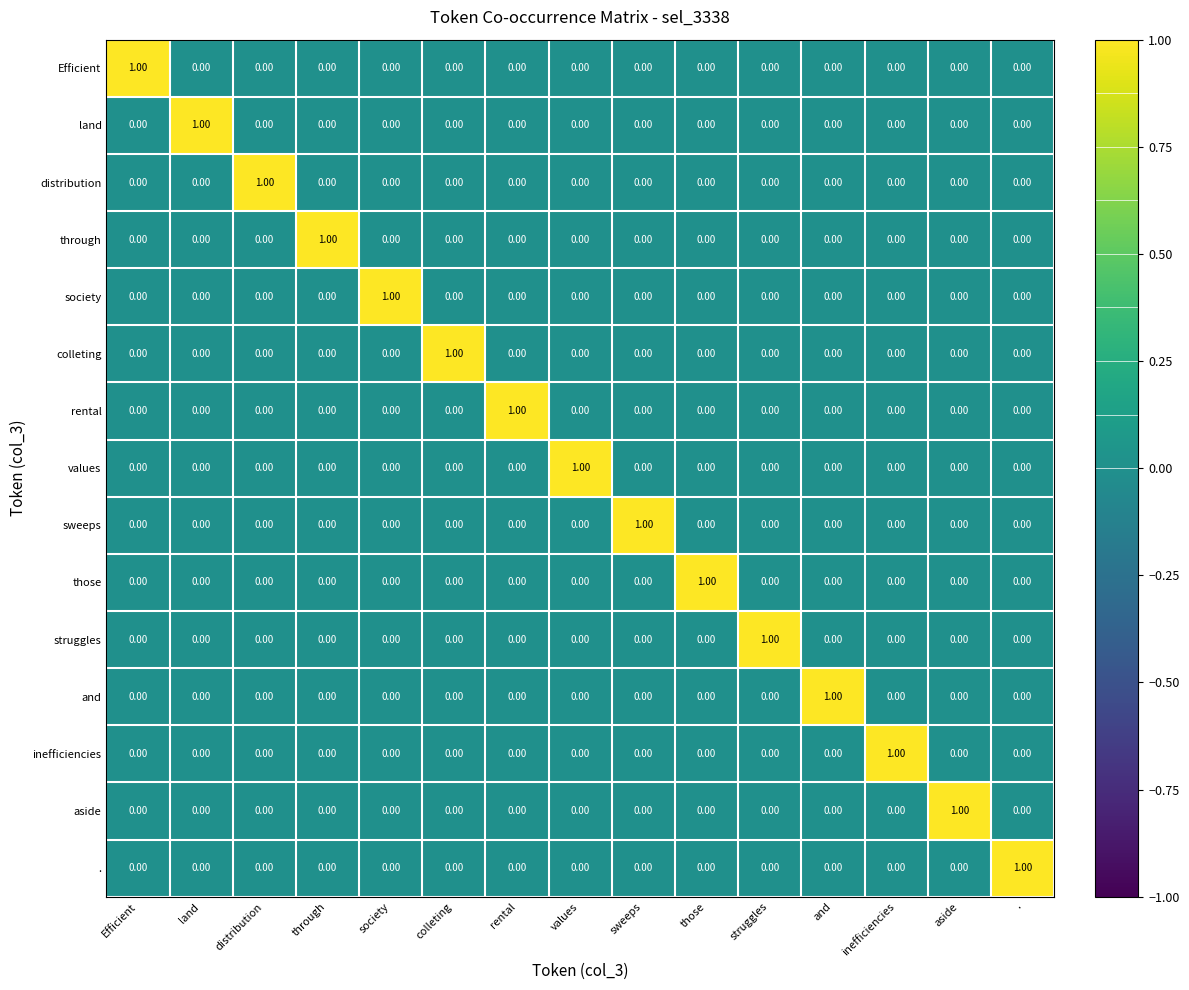

Which category has the highest value in the society series?

society